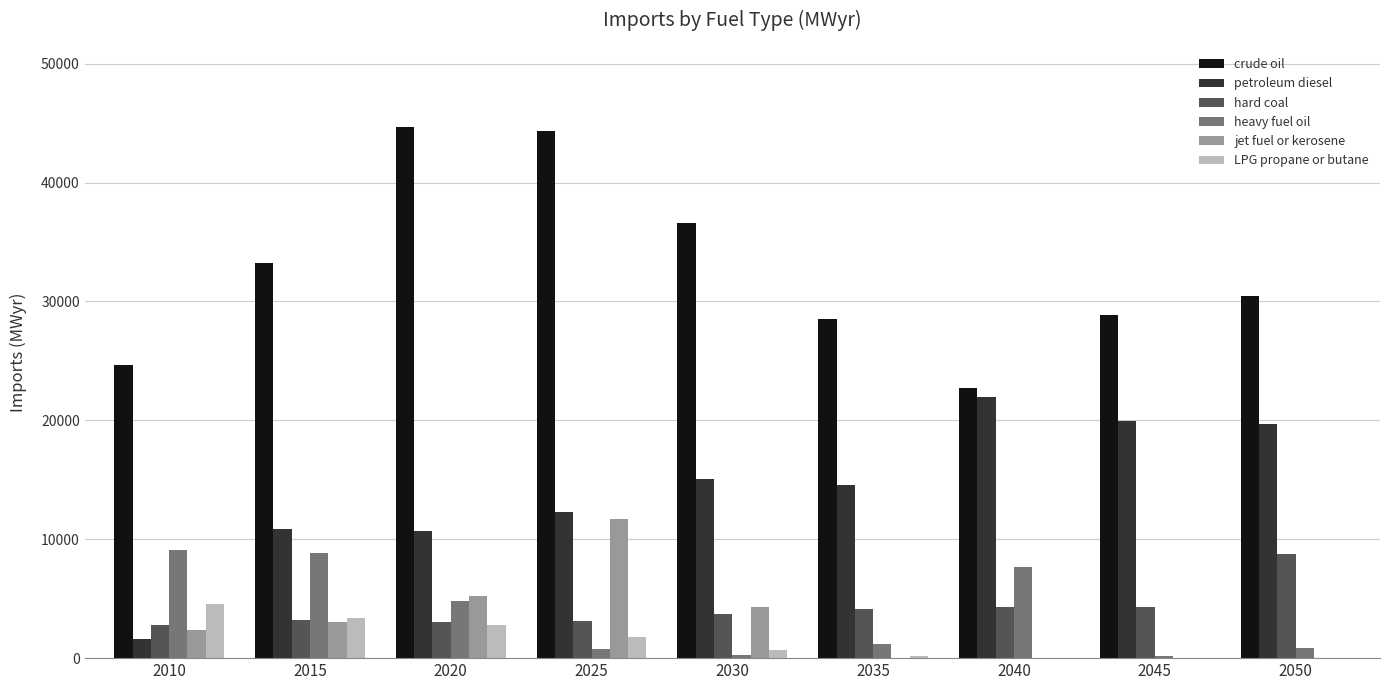

Does the chart contain stacked bars?

No